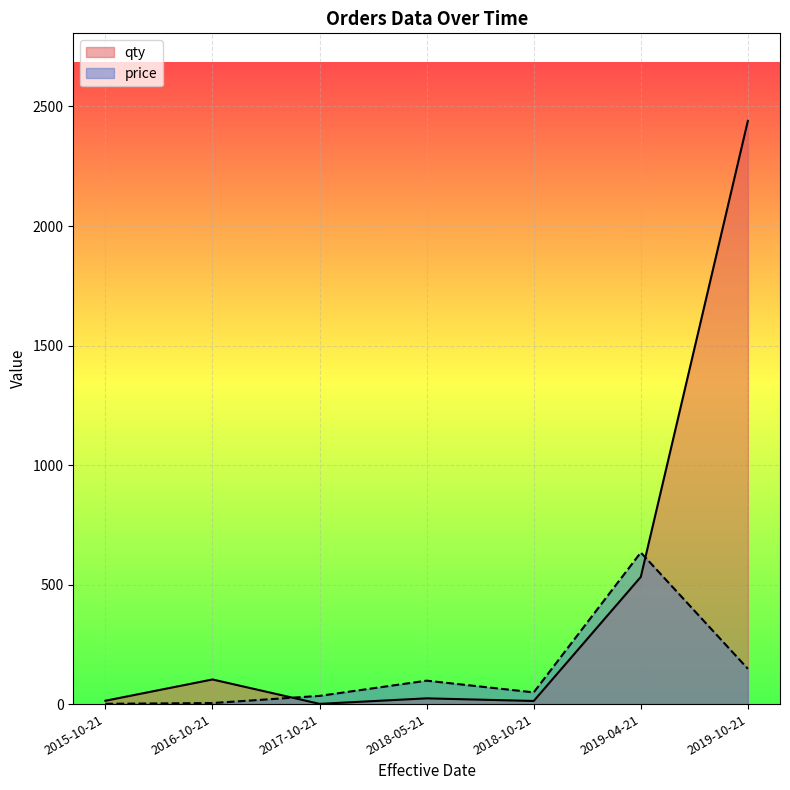

What are all the series names shown in the legend?

qty, price